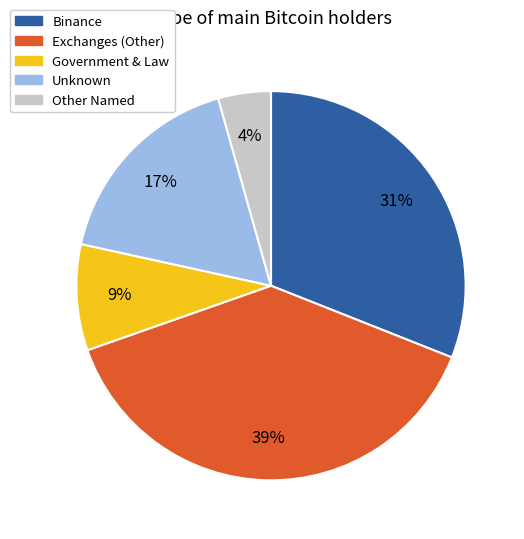

To the nearest percent, what is the average slice percentage?

20%